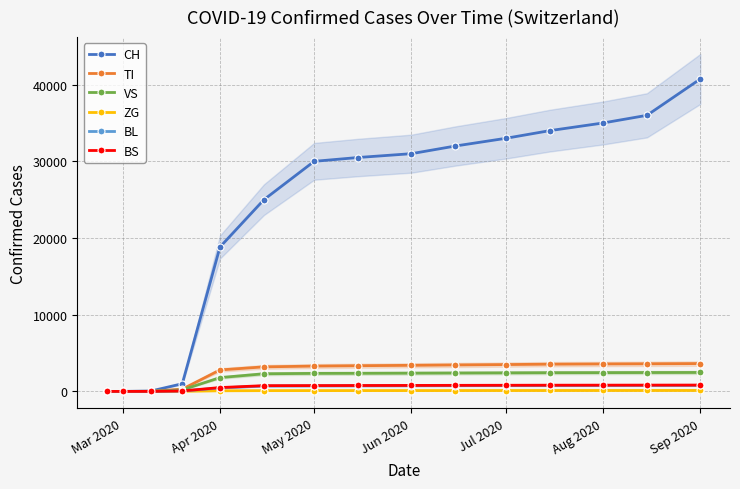

How many values in the ZG series are below 108?

7